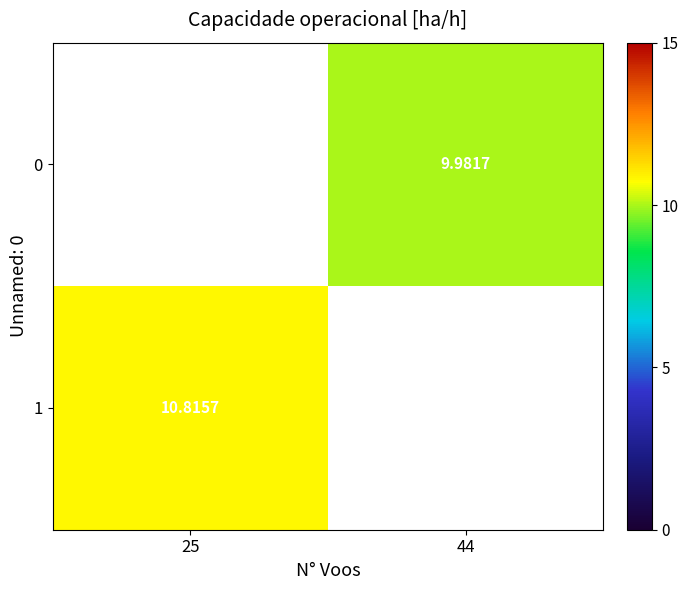

The 1 series shows 4.5 at 25. True or false?

False